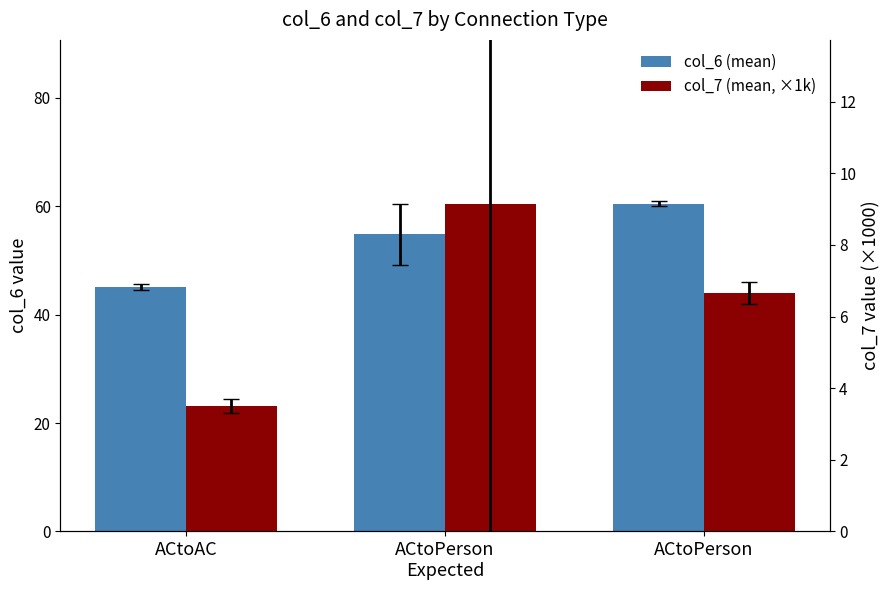

True or false: col_7 (mean, ×1k) has a value of 3.5 at ACtoAC.

True